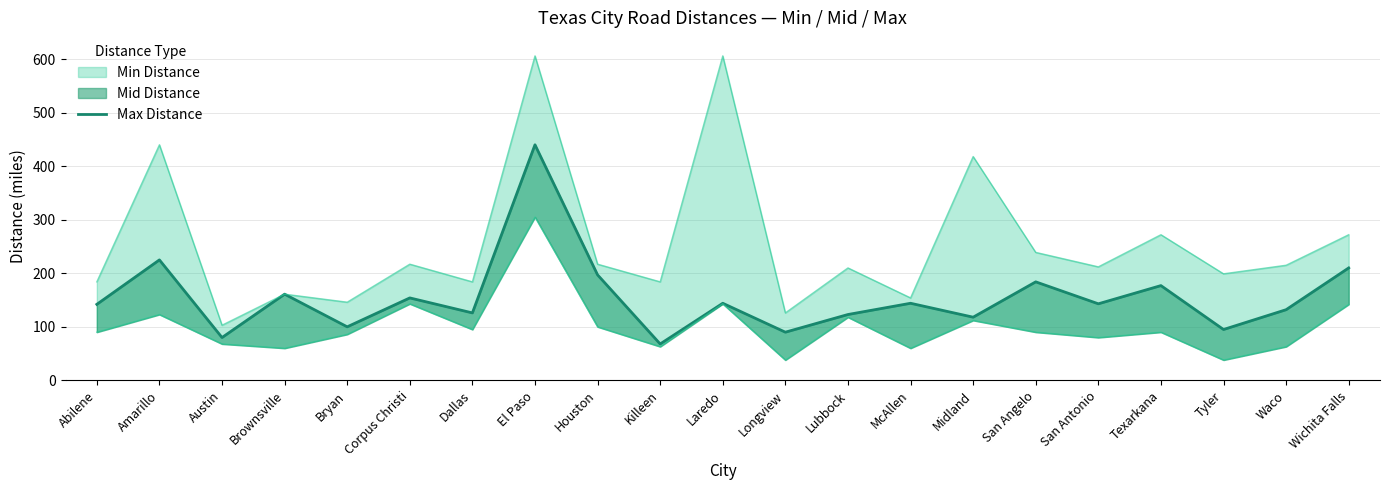

What is the value of the 11th point from the left?

144